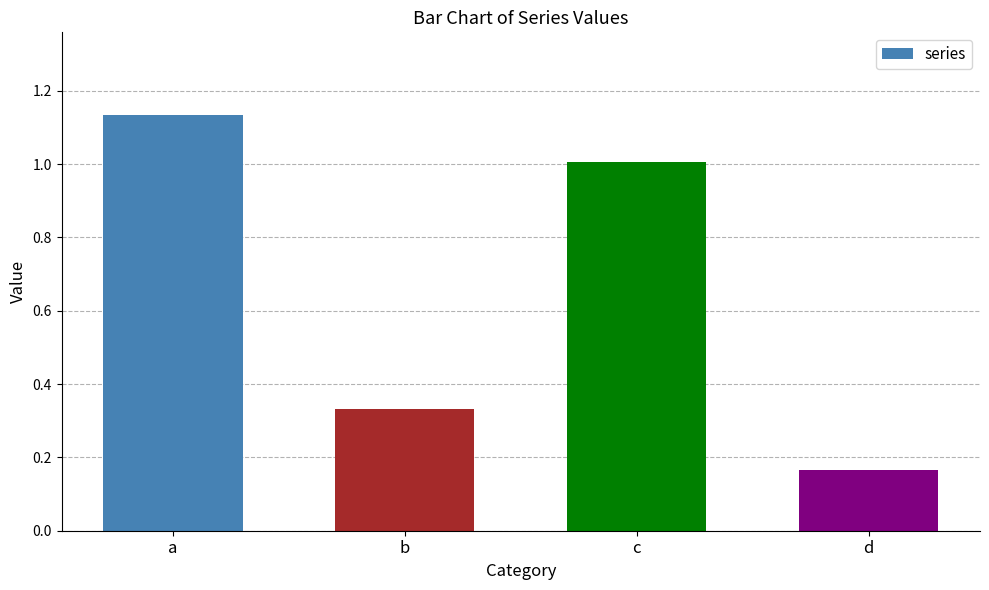

List the labels in order of value, largest first.

a, c, b, d